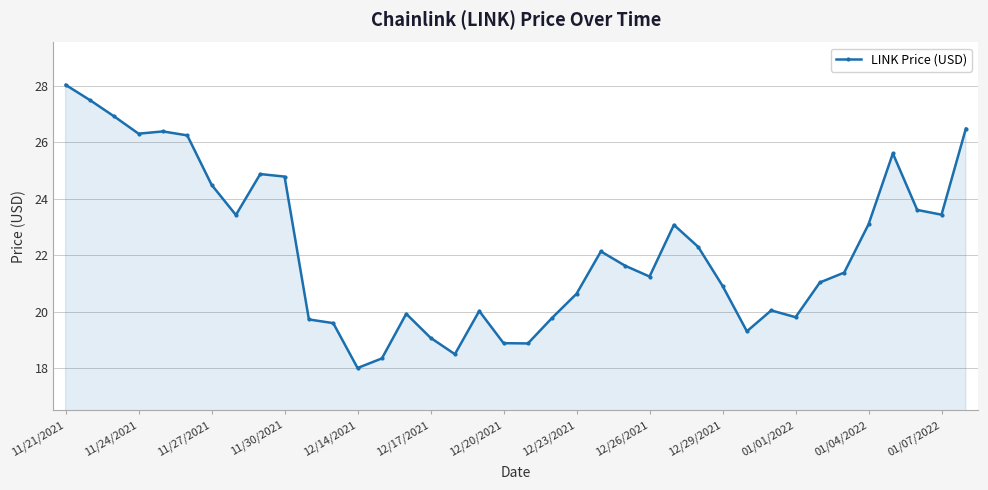

What is the greatest value displayed?

28.0